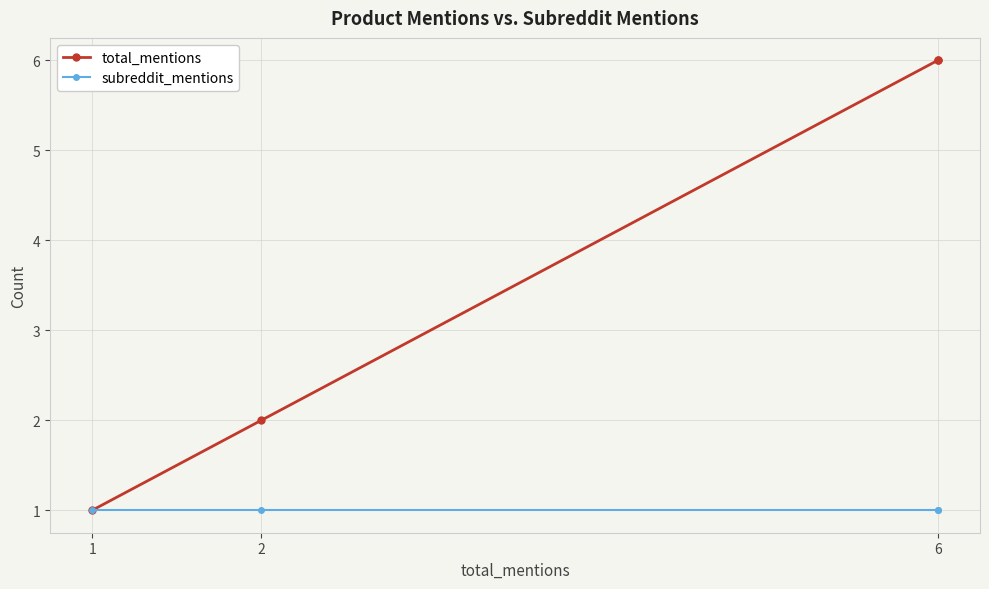

Which series has the largest range (max minus min)?

total_mentions